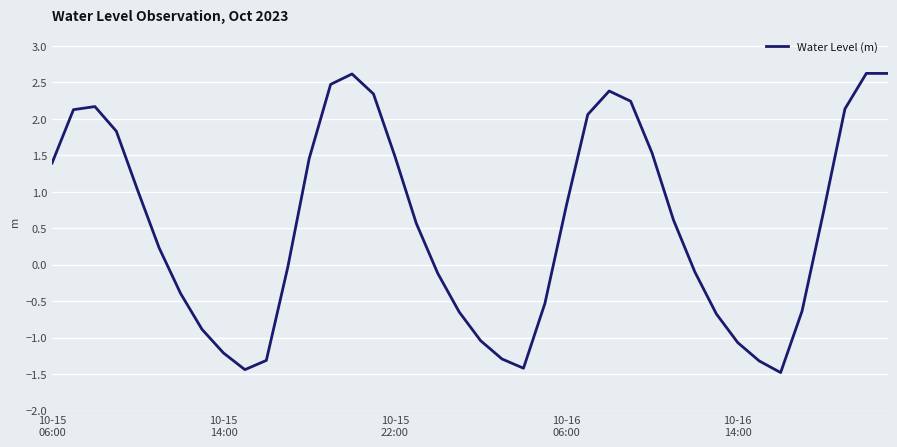

How many lines are shown in the chart?

1